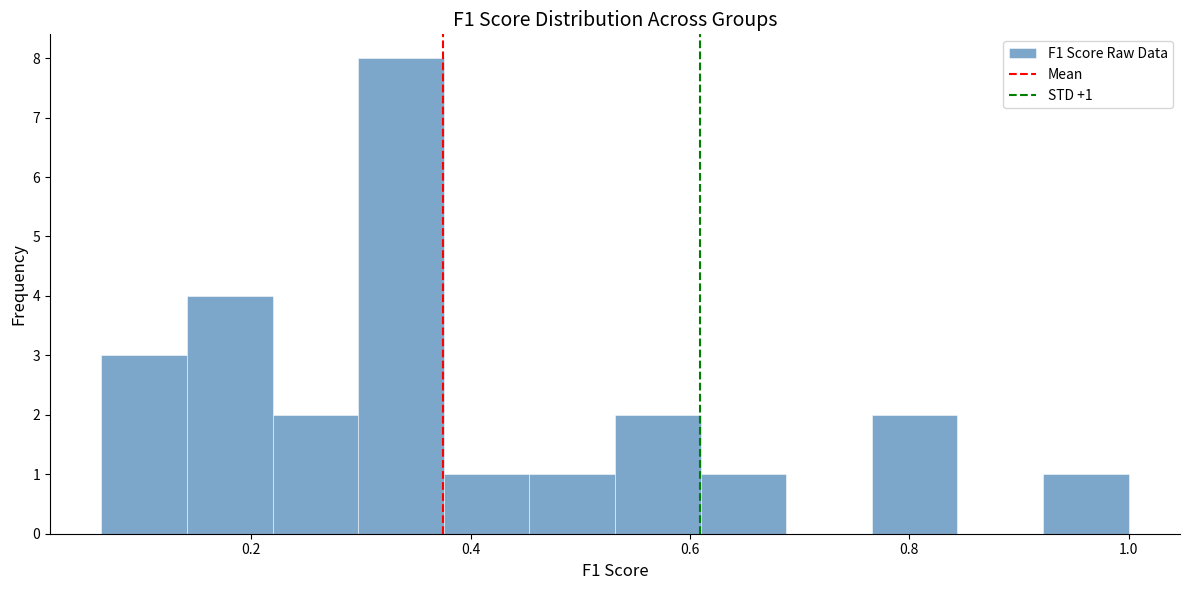

Around what value on the x-axis is the tallest bar? Give the approximate position of its centre, as read against the axis.

0.34